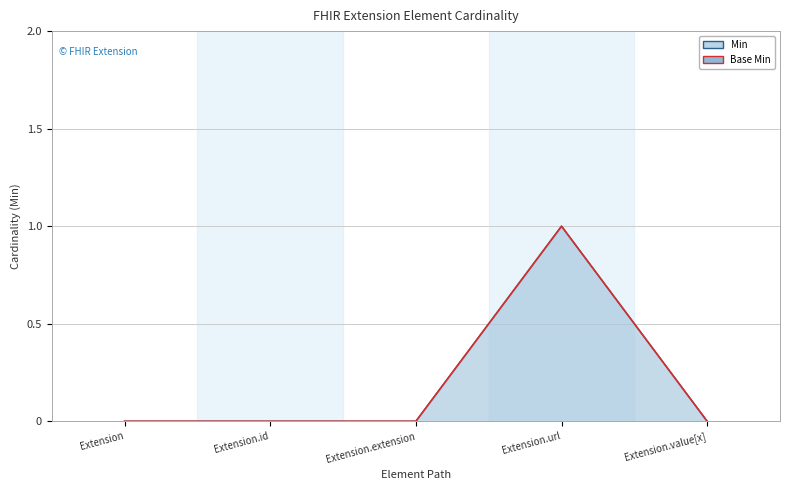

What is the label of the 5th point from the right?

Extension